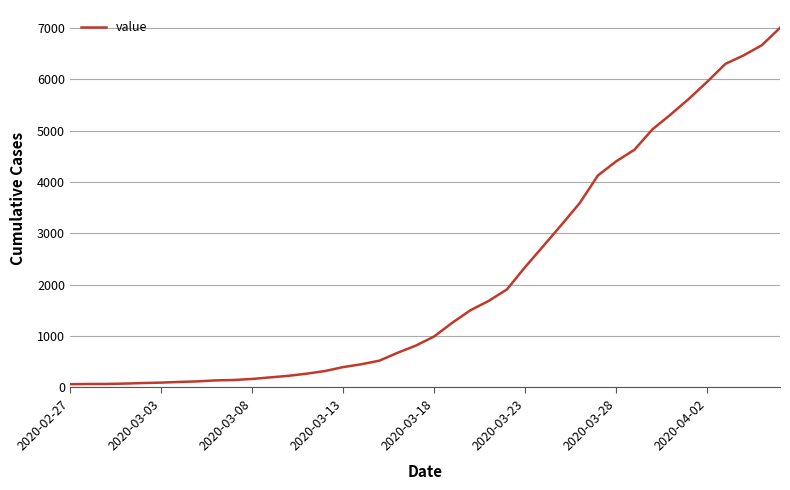

What is the difference between the maximum and minimum values?

6939